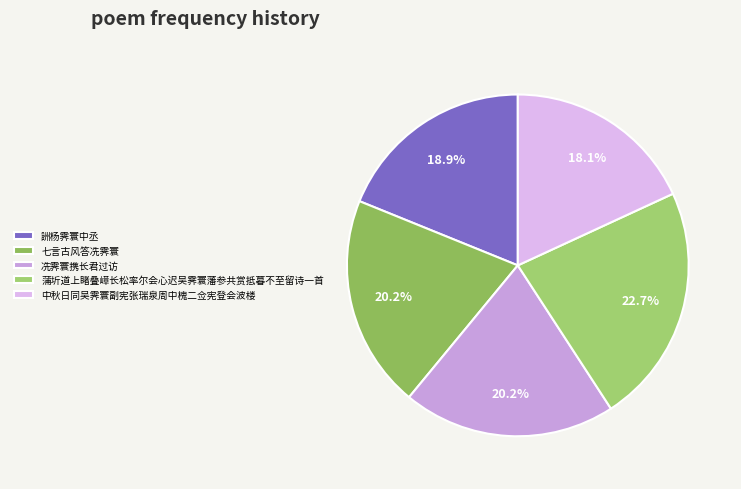

Rank the categories by value from lowest to highest.

中秋日同吴霁寰副宪张瑞泉周中槐二佥宪登会波楼, 詶杨霁寰中丞, 七言古风答冼霁寰, 冼霁寰携长君过访, 蒲圻道上睹叠嶂长松率尔会心迟吴霁寰藩参共赏抵暮不至留诗一首